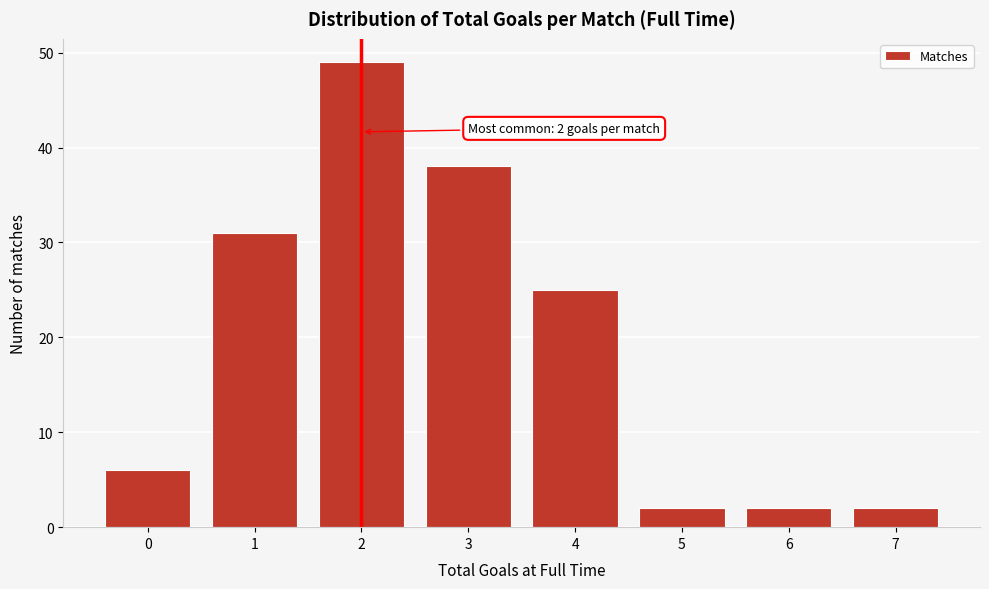

Reading right to left, list all the values displayed in this chart.

2	2	2	25	38	49	31	6